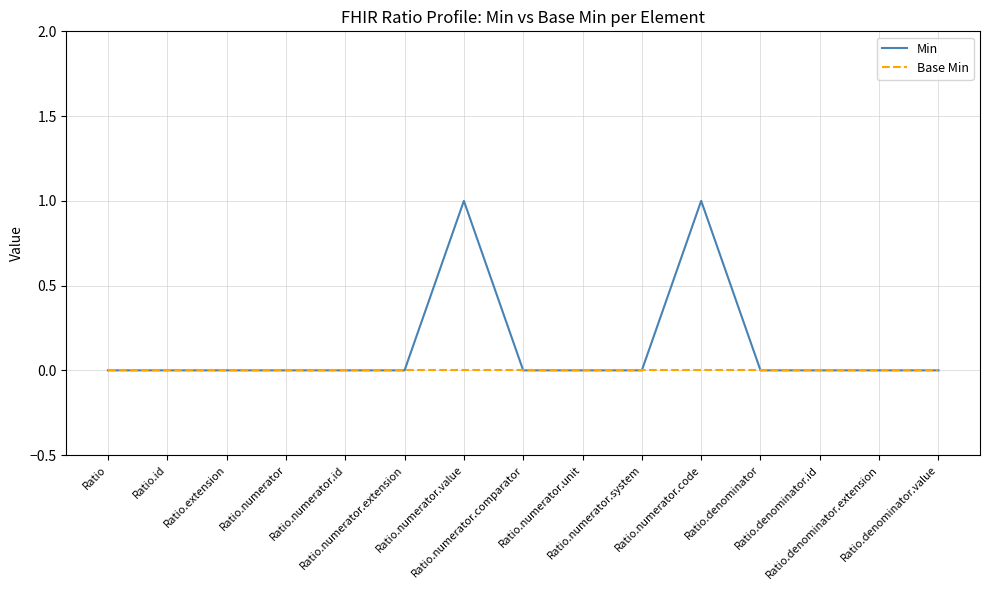

Which series has the largest total across all categories?

Min